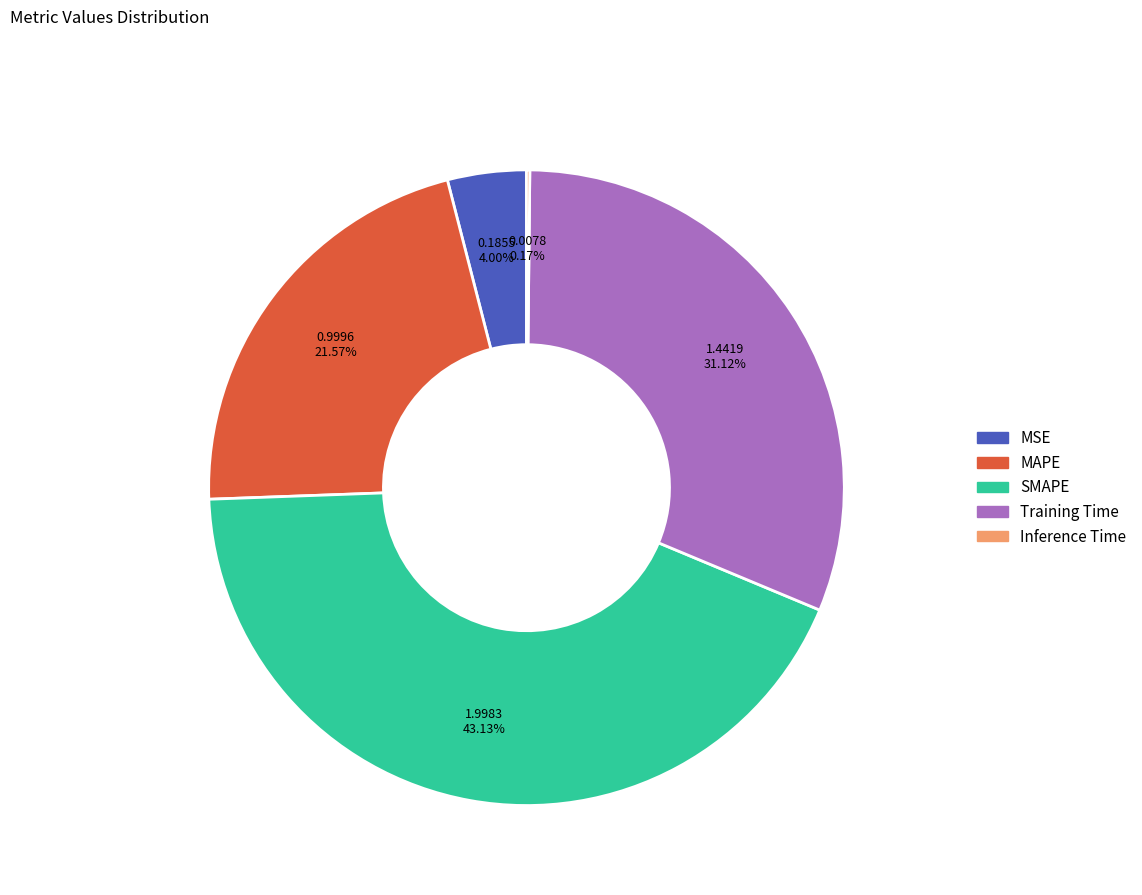

To the nearest percent, what portion does Training Time represent?

31%